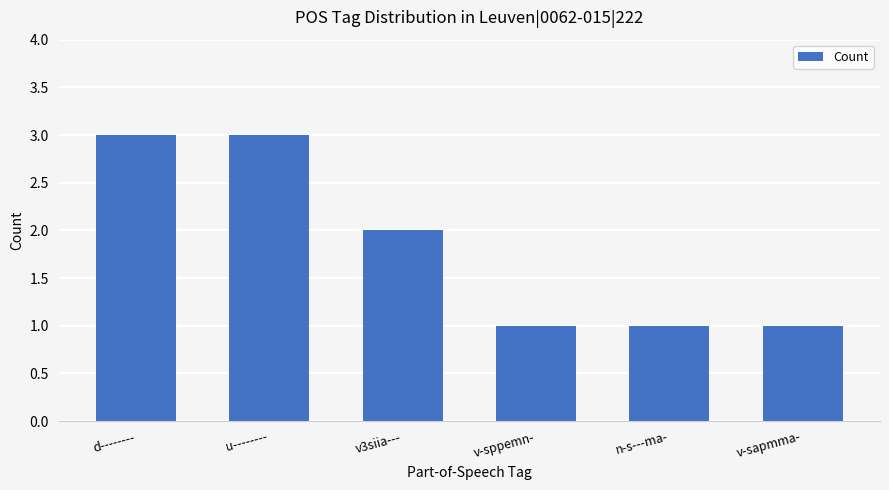

How many data points are less than 2?

3